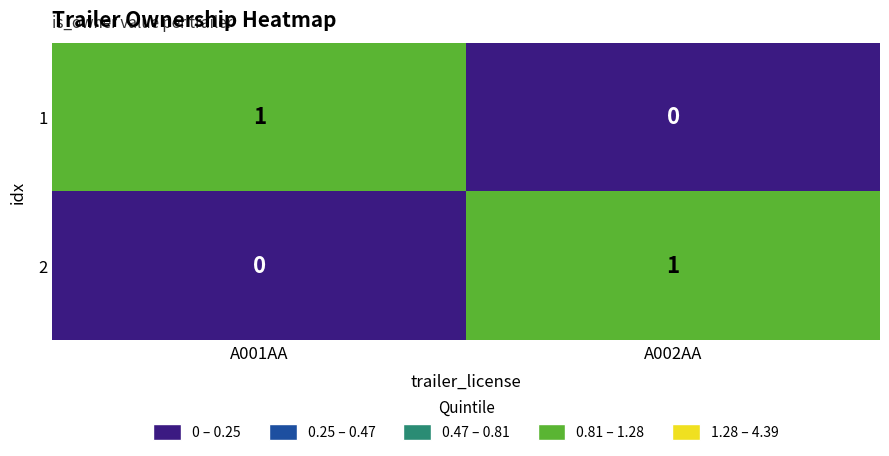

Reading left to right, what are all the values shown in this chart?

1: 1	0
2: 0	1